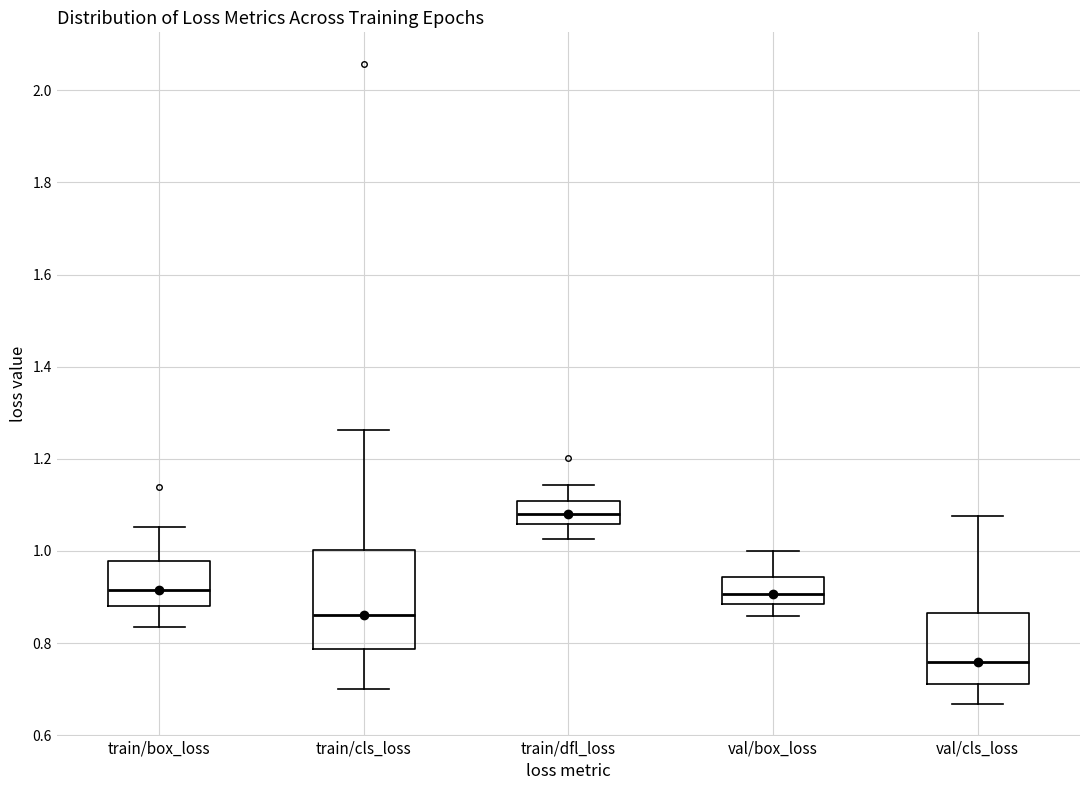

Reading left to right, transcribe this box plot: for each box, give where its median line is, the range the box spans, and where its two whiskers end, as read against the y-axis. The values are not printed on the chart, so give them approximately, as read against the axis.

train/box_loss: median 0.92, box 0.88 to 0.98, whiskers 0.84 to 1.06
train/cls_loss: median 0.86, box 0.78 to 1.00, whiskers 0.70 to 1.26
train/dfl_loss: median 1.08, box 1.06 to 1.10, whiskers 1.02 to 1.14
val/box_loss: median 0.90, box 0.88 to 0.94, whiskers 0.86 to 1.00
val/cls_loss: median 0.76, box 0.72 to 0.86, whiskers 0.66 to 1.08